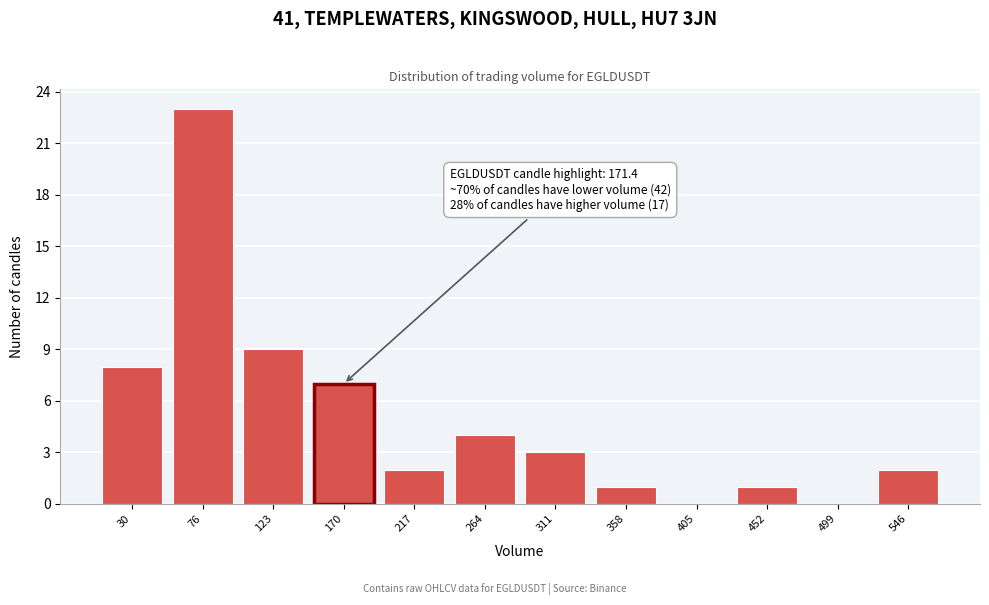

Reading left to right, extract all data points from this chart.

30=8	76=23	123=9	170=7	217=2	264=4	311=3	358=1	405=0	452=1	499=0	546=2